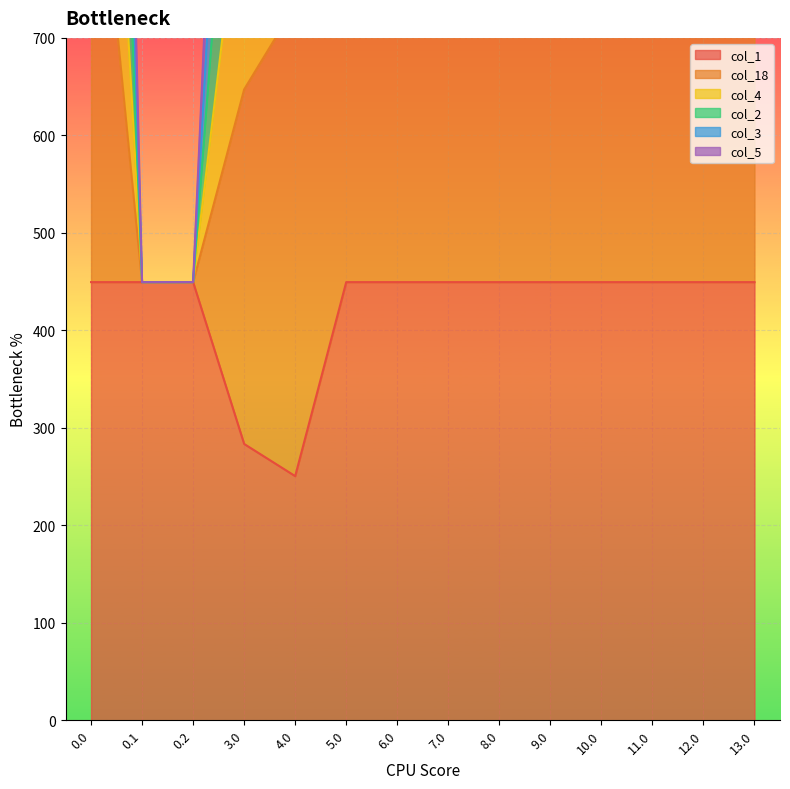

Is it true that col_3 equals 981.7 at 7.0?

False